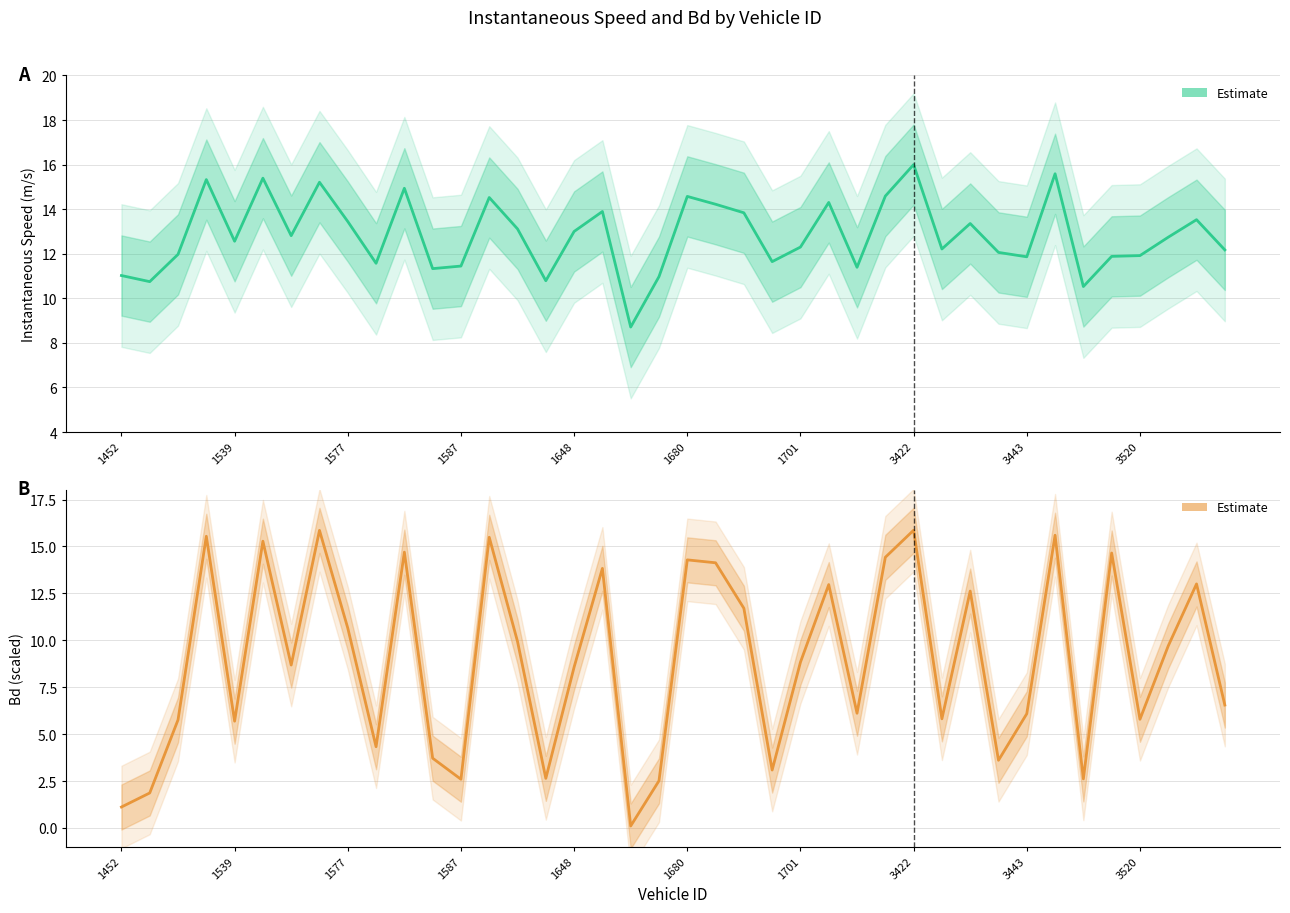

True or false: Bd (Estimate) has a value of 20.1 at 25.

False